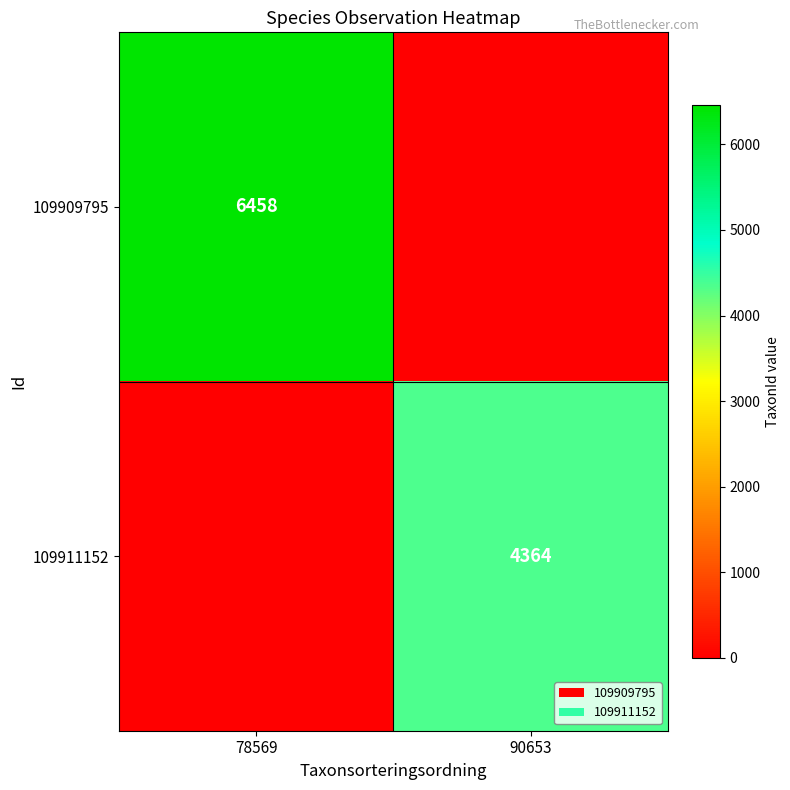

Is it true that 109911152 equals 4364 at 90653?

True